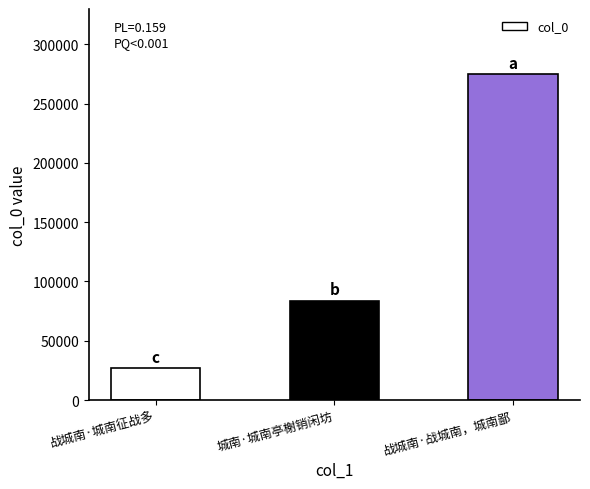

Reading left to right, transcribe all the data shown in this chart.

26694	83789	274812